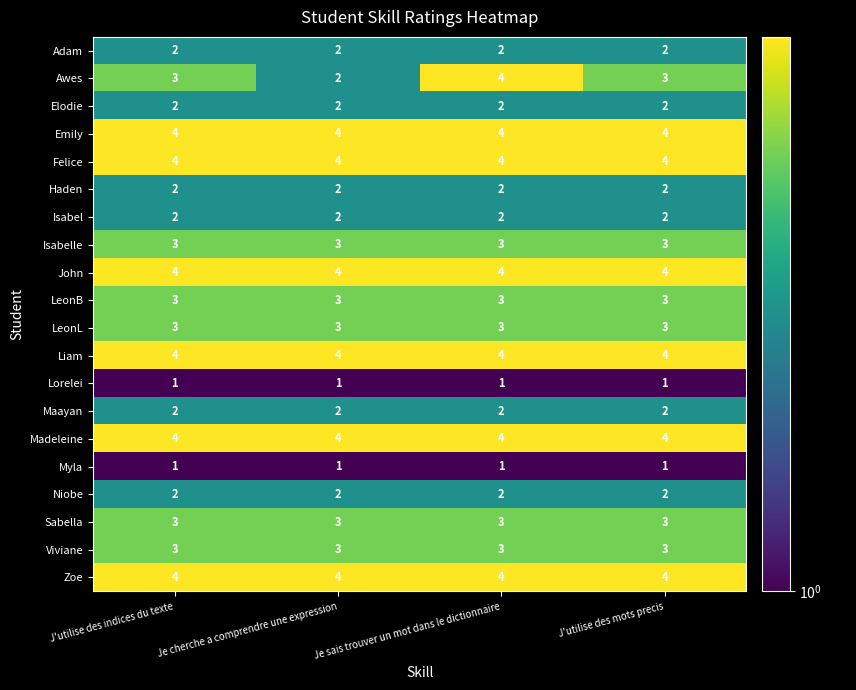

What is the maximum value shown in the chart?

4